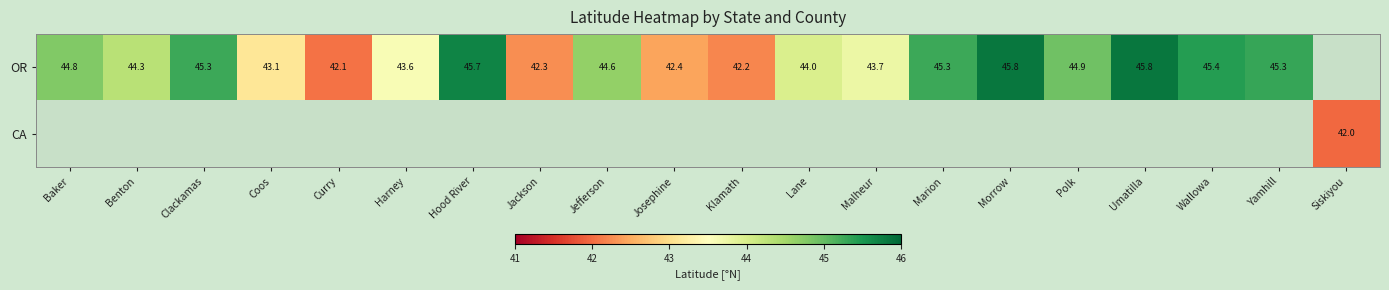

Which category has the highest value across all series?

Umatilla